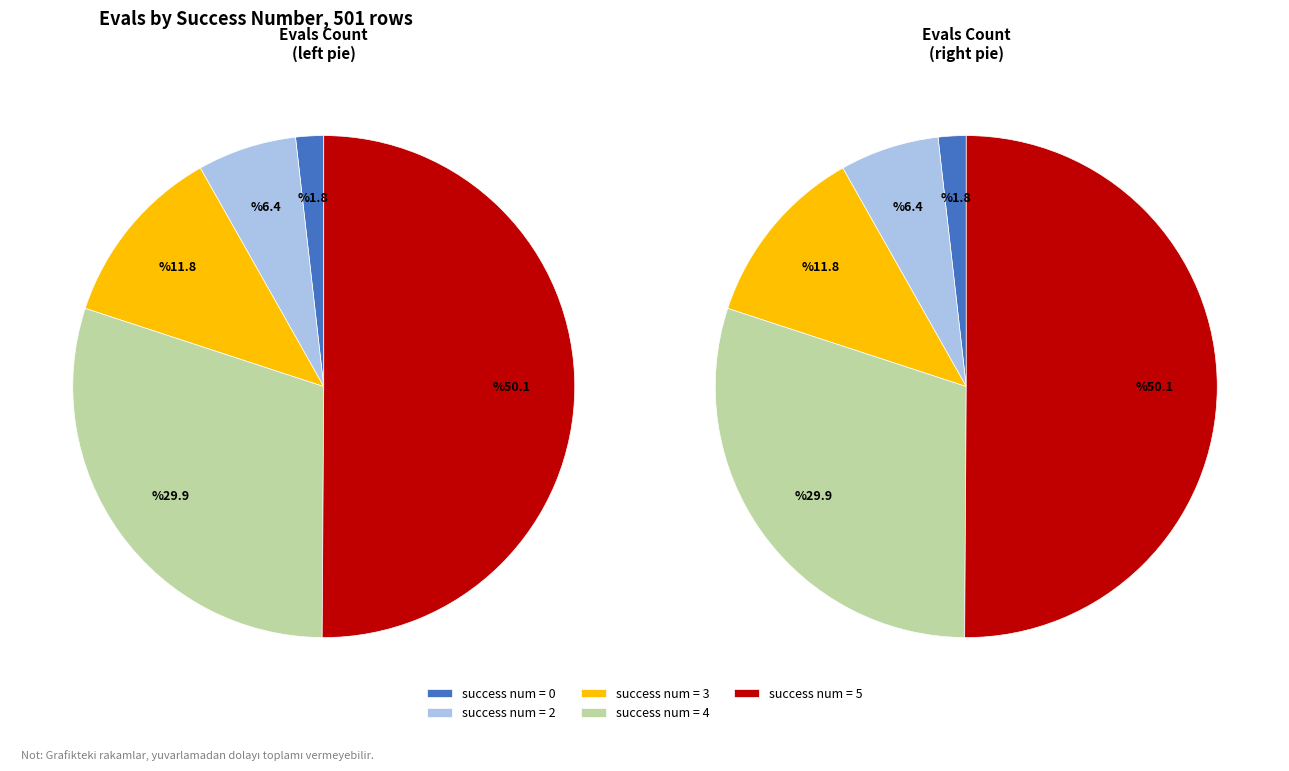

To the nearest percent, what is the difference between the largest and smallest slice percentages?

48%